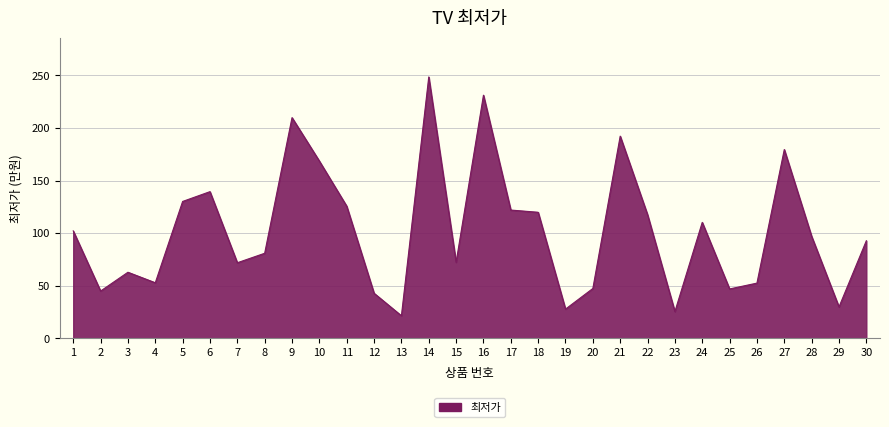

What is the approximate value at 2?

45.0